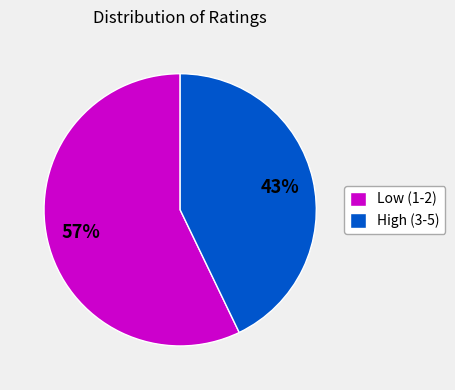

Do High (3-5) and Low (1-2) together represent more than half of the pie?

Yes